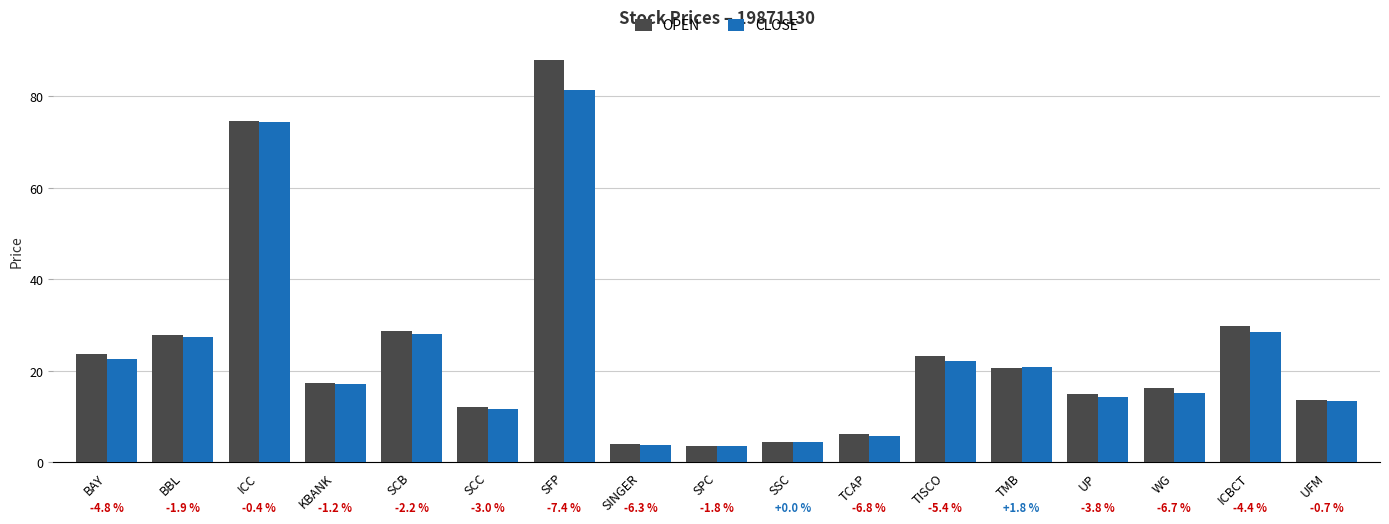

At which label does OPEN first exceed 17?

BAY